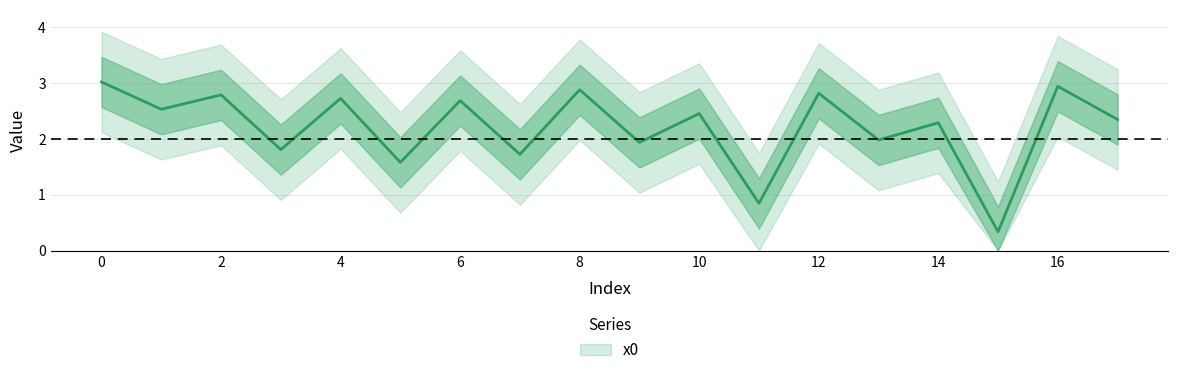

What is the value of the 11th point from the left?

2.5